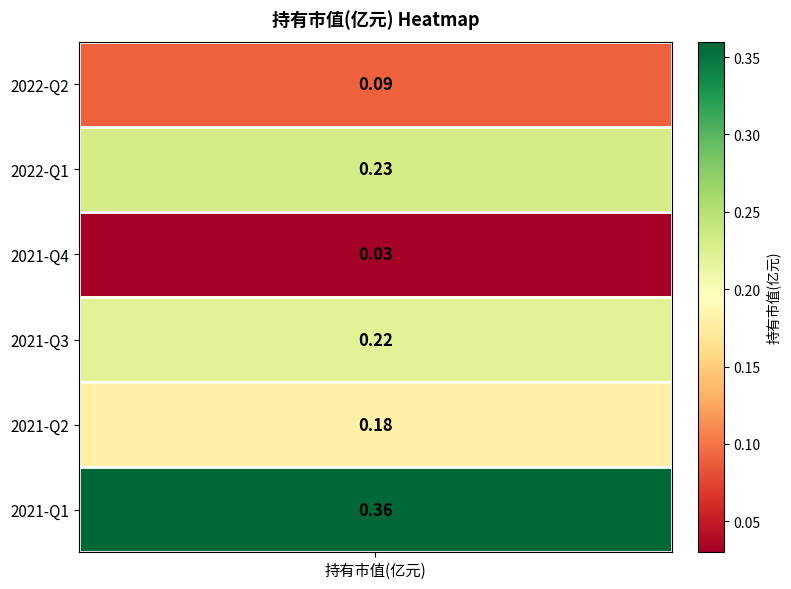

Is it true that the value at 2021-Q3 is 0.2?

True